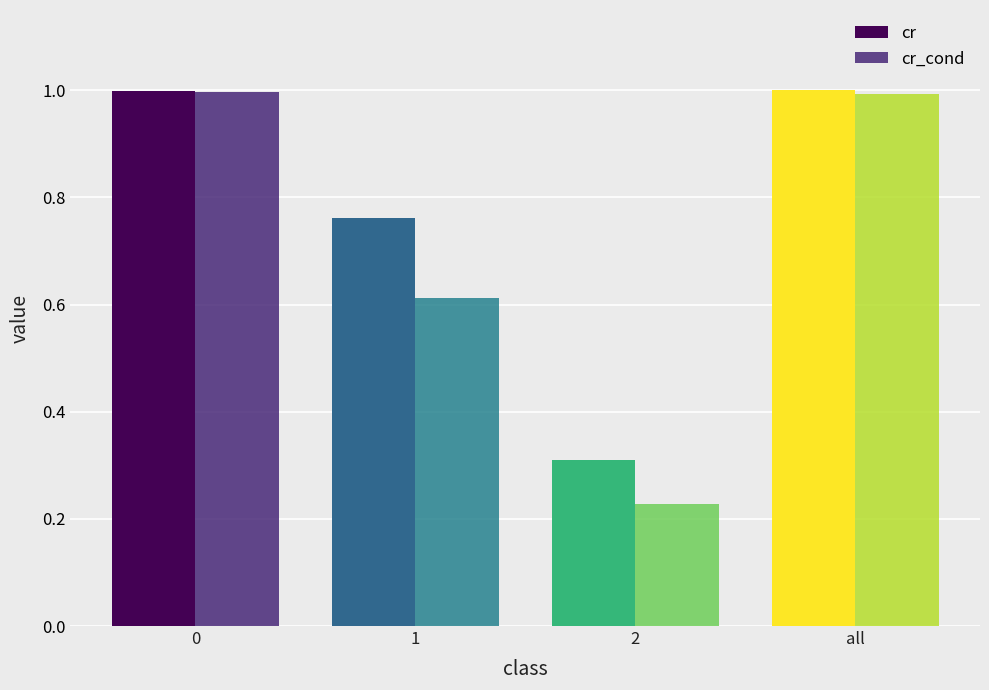

What value does the cr series have at 2?

0.3